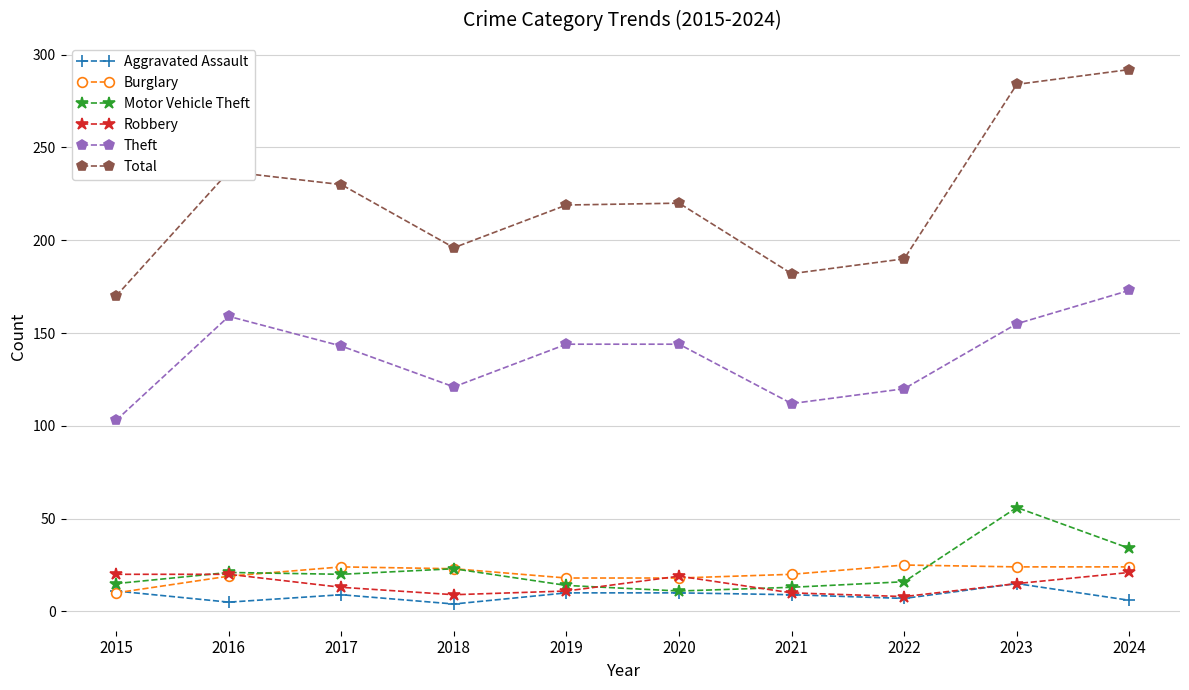

True or false: Burglary has more than 0 points higher than both neighbors.

True